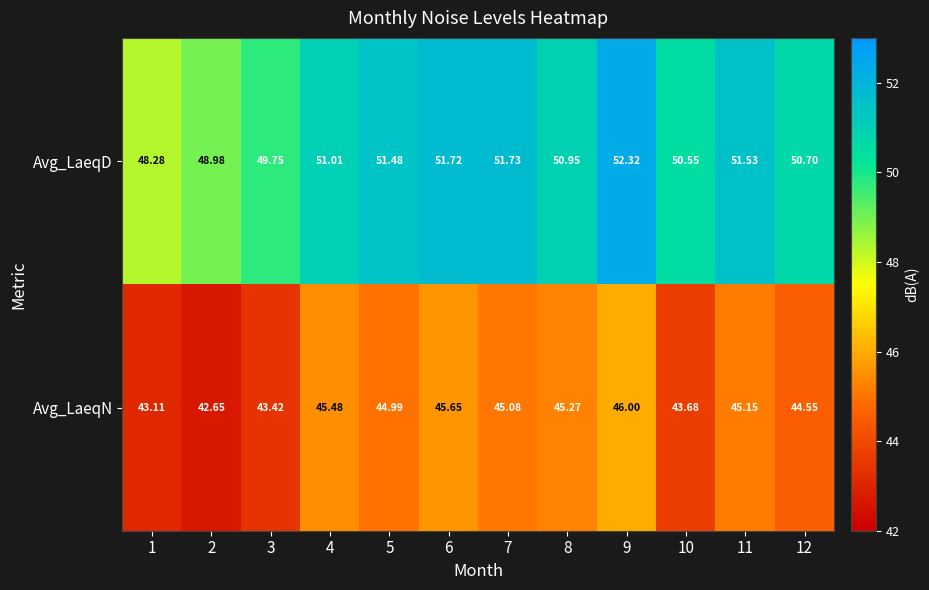

At 12, list the series in order from largest to smallest.

Avg_LaeqD, Avg_LaeqN